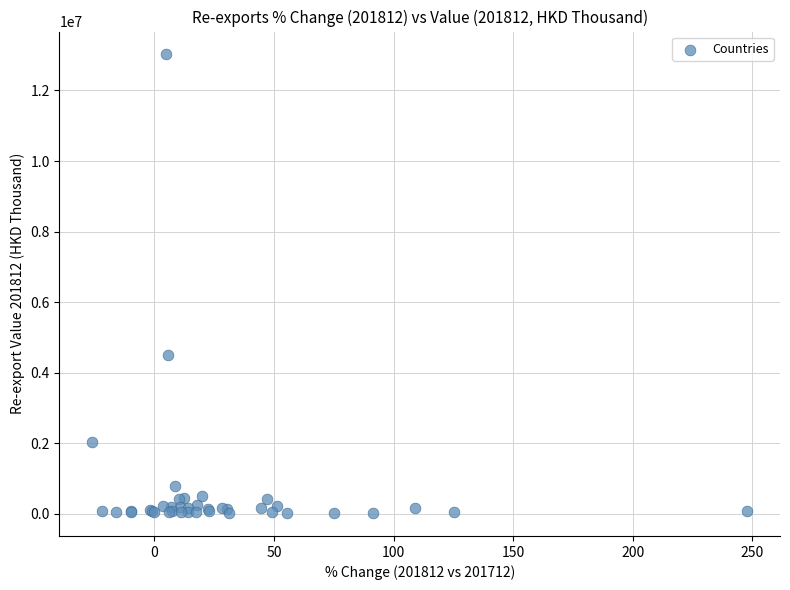

What Y value in the scatter plot is closest to 6519813?

4499553.1